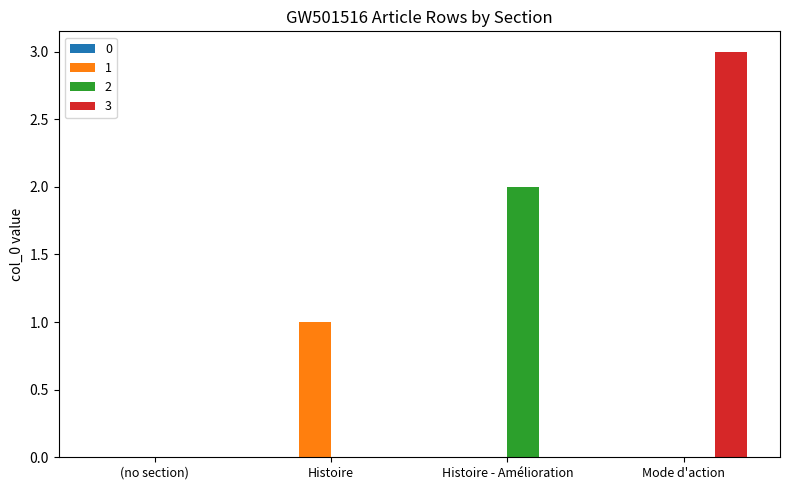

Which category has the highest value in the 2 series?

Histoire - Amélioration